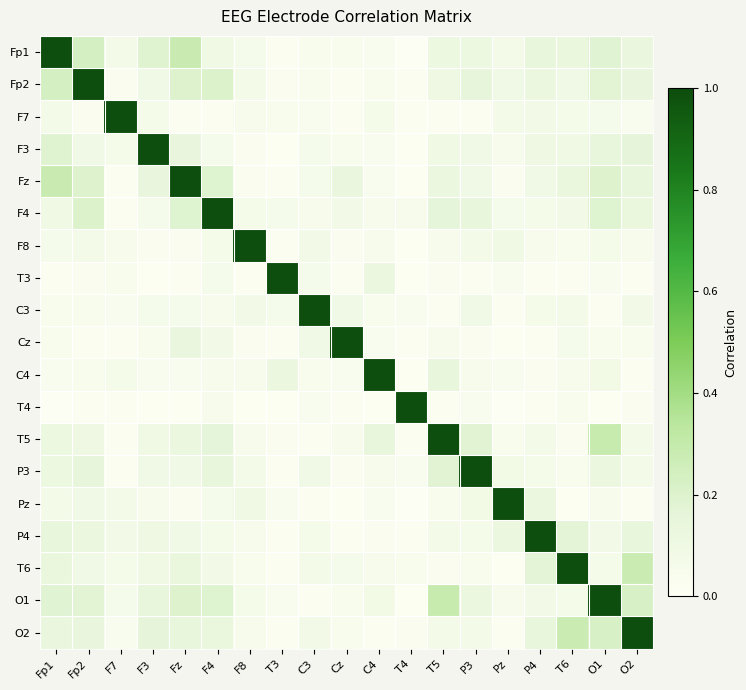

Reading left to right, extract all data points from this chart.

Fp1: Fp1=1.0	Fp2=0.2	F7=0.1	F3=0.2	Fz=0.3	F4=0.1	F8=0.1	T3=0.0	C3=0.1	Cz=0.1	C4=0.0	T4=0.0	T5=0.1	P3=0.1	Pz=0.1	P4=0.1	T6=0.1	O1=0.2	O2=0.1
Fp2: Fp1=0.2	Fp2=1.0	F7=0.0	F3=0.1	Fz=0.2	F4=0.2	F8=0.1	T3=0.0	C3=0.1	Cz=0.0	C4=0.0	T4=0.0	T5=0.1	P3=0.2	Pz=0.1	P4=0.1	T6=0.1	O1=0.2	O2=0.1
F7: Fp1=0.1	Fp2=0.0	F7=1.0	F3=0.1	Fz=0.0	F4=0.0	F8=0.1	T3=0.0	C3=0.0	Cz=0.0	C4=0.1	T4=0.0	T5=0.0	P3=0.0	Pz=0.1	P4=0.1	T6=0.1	O1=0.1	O2=0.0
F3: Fp1=0.2	Fp2=0.1	F7=0.1	F3=1.0	Fz=0.1	F4=0.1	F8=0.0	T3=0.0	C3=0.1	Cz=0.0	C4=0.0	T4=0.0	T5=0.1	P3=0.1	Pz=0.1	P4=0.1	T6=0.1	O1=0.1	O2=0.2
Fz: Fp1=0.3	Fp2=0.2	F7=0.0	F3=0.1	Fz=1.0	F4=0.2	F8=0.0	T3=0.0	C3=0.1	Cz=0.1	C4=0.0	T4=0.0	T5=0.1	P3=0.1	Pz=0.0	P4=0.1	T6=0.1	O1=0.2	O2=0.1
F4: Fp1=0.1	Fp2=0.2	F7=0.0	F3=0.1	Fz=0.2	F4=1.0	F8=0.1	T3=0.1	C3=0.1	Cz=0.1	C4=0.1	T4=0.1	T5=0.2	P3=0.1	Pz=0.1	P4=0.1	T6=0.1	O1=0.2	O2=0.1
F8: Fp1=0.1	Fp2=0.1	F7=0.1	F3=0.0	Fz=0.0	F4=0.1	F8=1.0	T3=0.0	C3=0.1	Cz=0.0	C4=0.1	T4=0.0	T5=0.1	P3=0.1	Pz=0.1	P4=0.1	T6=0.0	O1=0.1	O2=0.1
T3: Fp1=0.0	Fp2=0.0	F7=0.0	F3=0.0	Fz=0.0	F4=0.1	F8=0.0	T3=1.0	C3=0.1	Cz=0.0	C4=0.1	T4=0.0	T5=0.0	P3=0.0	Pz=0.0	P4=0.0	T6=0.0	O1=0.0	O2=0.0
C3: Fp1=0.1	Fp2=0.1	F7=0.0	F3=0.1	Fz=0.1	F4=0.1	F8=0.1	T3=0.1	C3=1.0	Cz=0.1	C4=0.0	T4=0.0	T5=0.0	P3=0.1	Pz=0.0	P4=0.1	T6=0.1	O1=0.0	O2=0.1
Cz: Fp1=0.1	Fp2=0.0	F7=0.0	F3=0.0	Fz=0.1	F4=0.1	F8=0.0	T3=0.0	C3=0.1	Cz=1.0	C4=0.0	T4=0.0	T5=0.1	P3=0.0	Pz=0.0	P4=0.0	T6=0.1	O1=0.0	O2=0.1
C4: Fp1=0.0	Fp2=0.0	F7=0.1	F3=0.0	Fz=0.0	F4=0.1	F8=0.1	T3=0.1	C3=0.0	Cz=0.0	C4=1.0	T4=0.0	T5=0.1	P3=0.1	Pz=0.0	P4=0.0	T6=0.1	O1=0.1	O2=0.0
T4: Fp1=0.0	Fp2=0.0	F7=0.0	F3=0.0	Fz=0.0	F4=0.1	F8=0.0	T3=0.0	C3=0.0	Cz=0.0	C4=0.0	T4=1.0	T5=0.0	P3=0.0	Pz=0.0	P4=0.0	T6=0.0	O1=0.0	O2=0.0
T5: Fp1=0.1	Fp2=0.1	F7=0.0	F3=0.1	Fz=0.1	F4=0.2	F8=0.1	T3=0.0	C3=0.0	Cz=0.1	C4=0.1	T4=0.0	T5=1.0	P3=0.2	Pz=0.0	P4=0.1	T6=0.0	O1=0.3	O2=0.1
P3: Fp1=0.1	Fp2=0.2	F7=0.0	F3=0.1	Fz=0.1	F4=0.1	F8=0.1	T3=0.0	C3=0.1	Cz=0.0	C4=0.1	T4=0.0	T5=0.2	P3=1.0	Pz=0.1	P4=0.1	T6=0.0	O1=0.1	O2=0.1
Pz: Fp1=0.1	Fp2=0.1	F7=0.1	F3=0.1	Fz=0.0	F4=0.1	F8=0.1	T3=0.0	C3=0.0	Cz=0.0	C4=0.0	T4=0.0	T5=0.0	P3=0.1	Pz=1.0	P4=0.1	T6=0.0	O1=0.1	O2=0.0
P4: Fp1=0.1	Fp2=0.1	F7=0.1	F3=0.1	Fz=0.1	F4=0.1	F8=0.1	T3=0.0	C3=0.1	Cz=0.0	C4=0.0	T4=0.0	T5=0.1	P3=0.1	Pz=0.1	P4=1.0	T6=0.2	O1=0.1	O2=0.1
T6: Fp1=0.1	Fp2=0.1	F7=0.1	F3=0.1	Fz=0.1	F4=0.1	F8=0.0	T3=0.0	C3=0.1	Cz=0.1	C4=0.1	T4=0.0	T5=0.0	P3=0.0	Pz=0.0	P4=0.2	T6=1.0	O1=0.1	O2=0.3
O1: Fp1=0.2	Fp2=0.2	F7=0.1	F3=0.1	Fz=0.2	F4=0.2	F8=0.1	T3=0.0	C3=0.0	Cz=0.0	C4=0.1	T4=0.0	T5=0.3	P3=0.1	Pz=0.1	P4=0.1	T6=0.1	O1=1.0	O2=0.2
O2: Fp1=0.1	Fp2=0.1	F7=0.0	F3=0.2	Fz=0.1	F4=0.1	F8=0.1	T3=0.0	C3=0.1	Cz=0.1	C4=0.0	T4=0.0	T5=0.1	P3=0.1	Pz=0.0	P4=0.1	T6=0.3	O1=0.2	O2=1.0